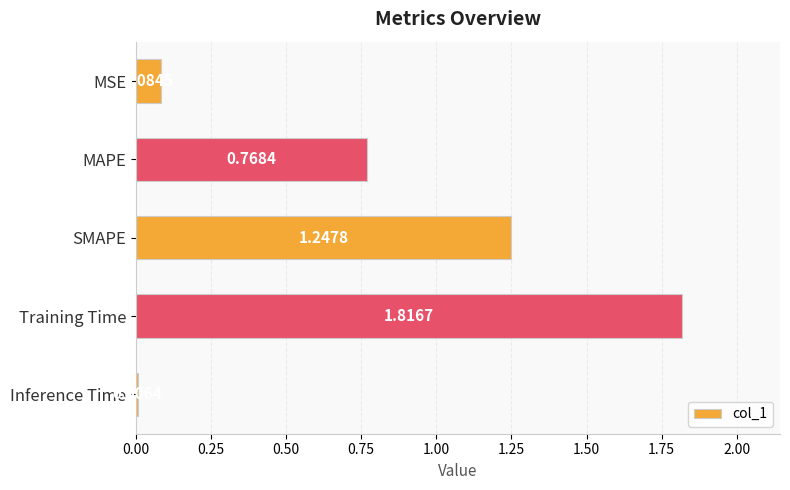

What is the sum of all values?

3.9